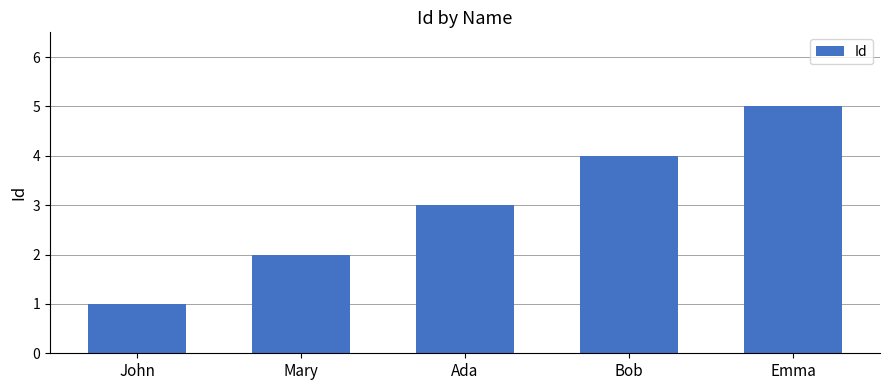

Are the bars grouped side by side (vs. stacked)?

No